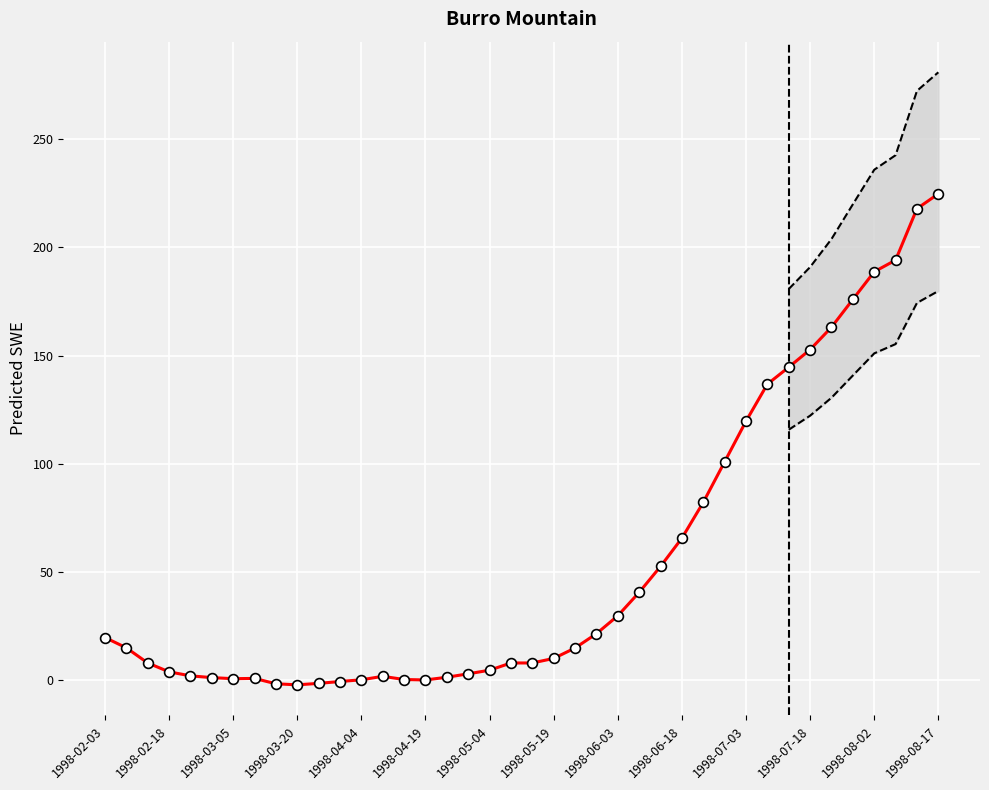

Approximately how many times larger is the value at 1998-07-23 compared to 1998-06-18?

2.5